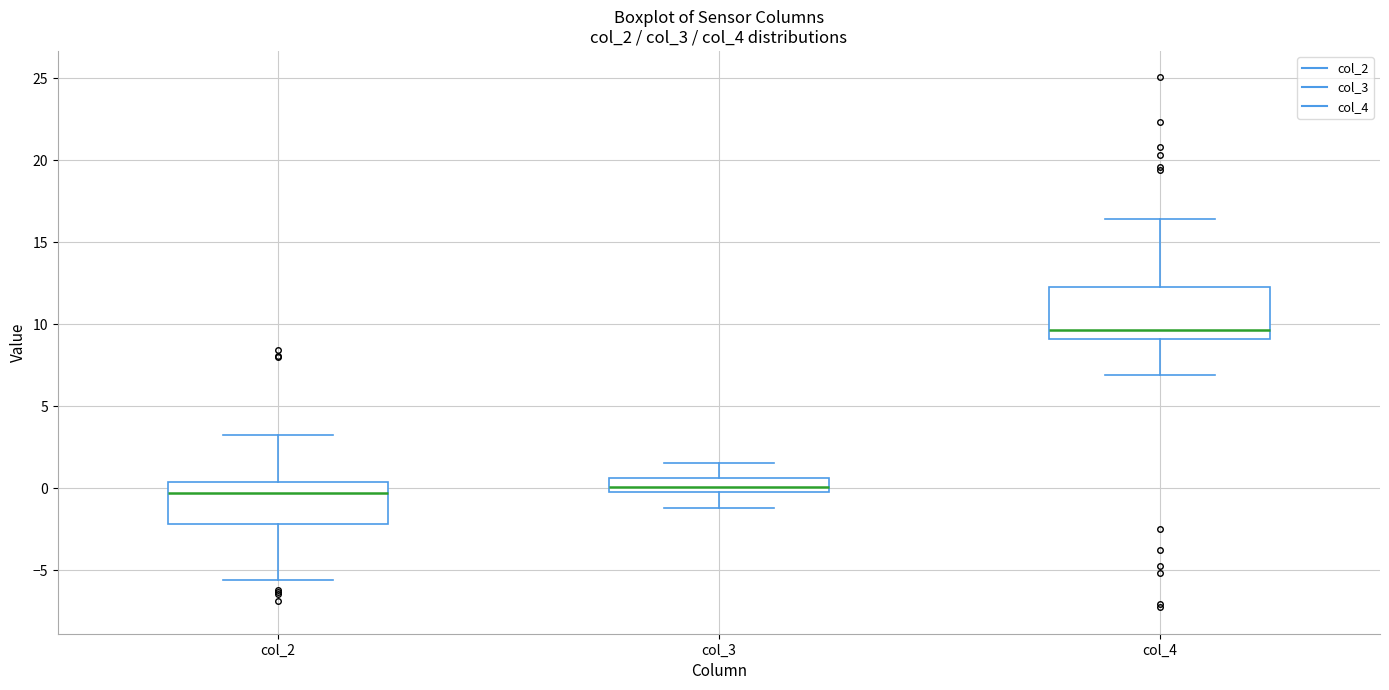

Which box is the tallest, from its lower edge to its upper edge?

col_4